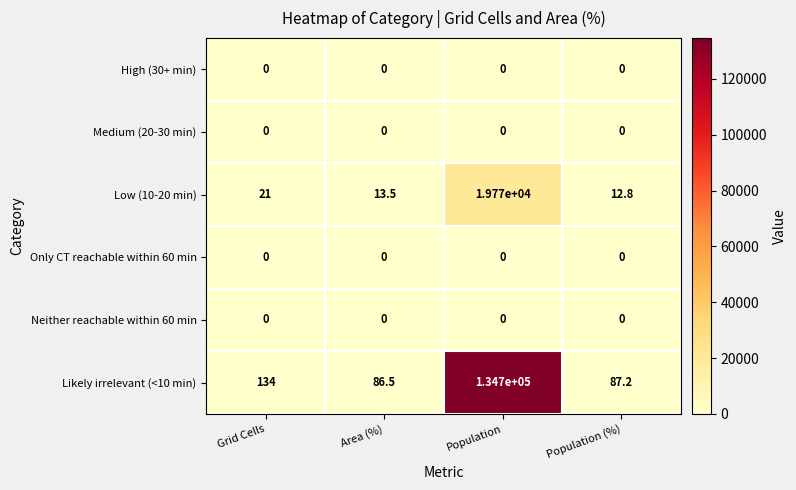

What is the greatest value displayed?

134700.0